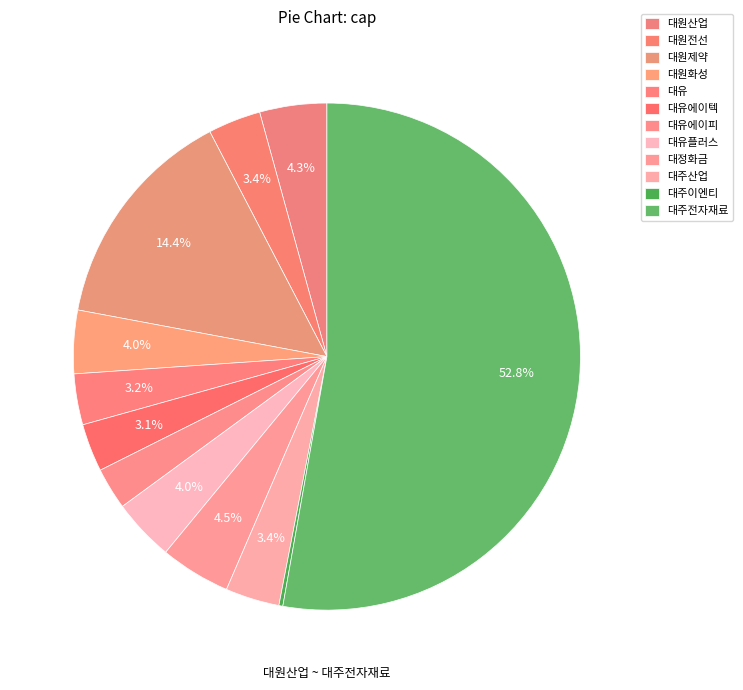

Between 대유 and 대정화금, which is larger?

대정화금